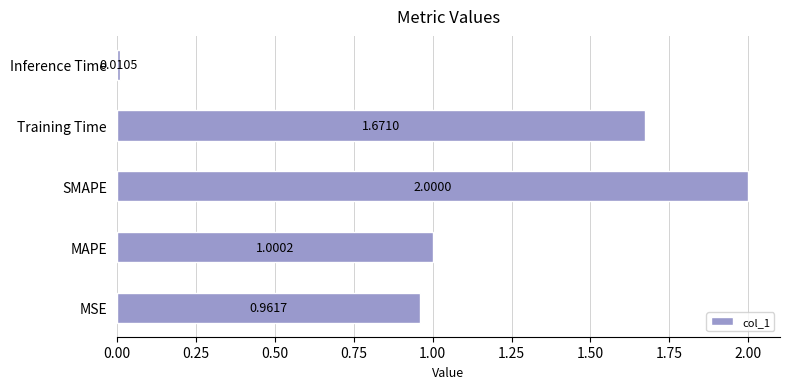

How many bars are there in total?

5